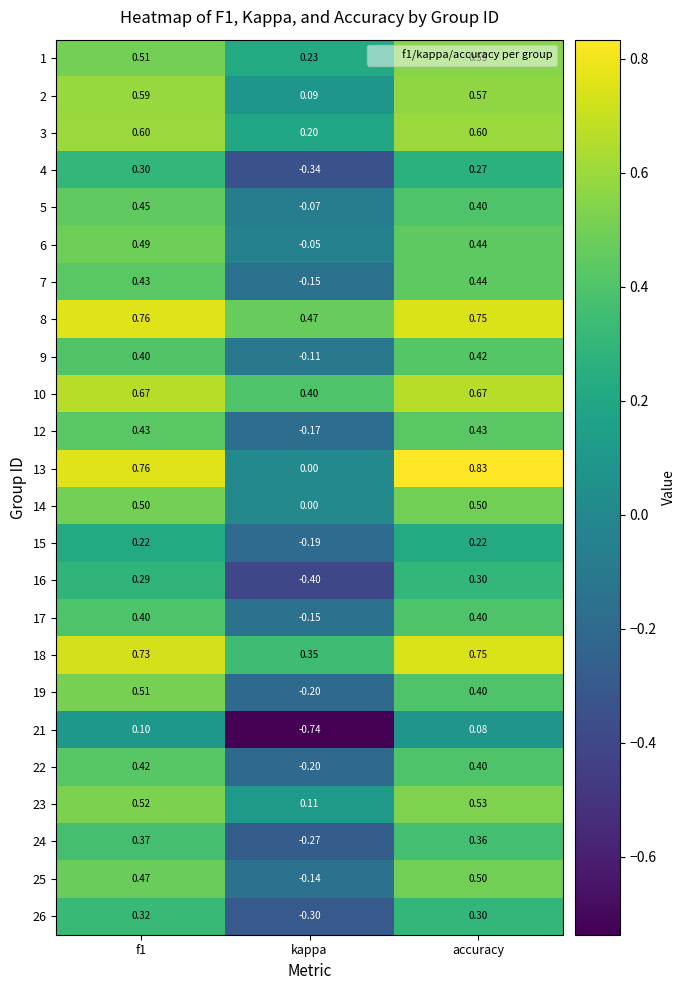

What is the total value across all series at f1?

11.2